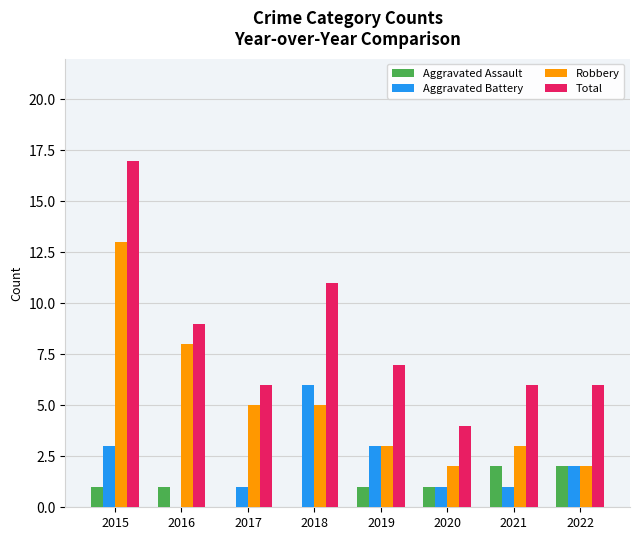

Does the chart contain stacked bars?

No